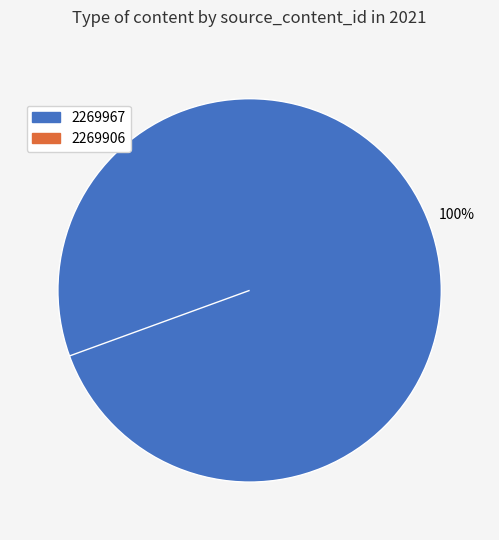

What is the majority slice?

2269967